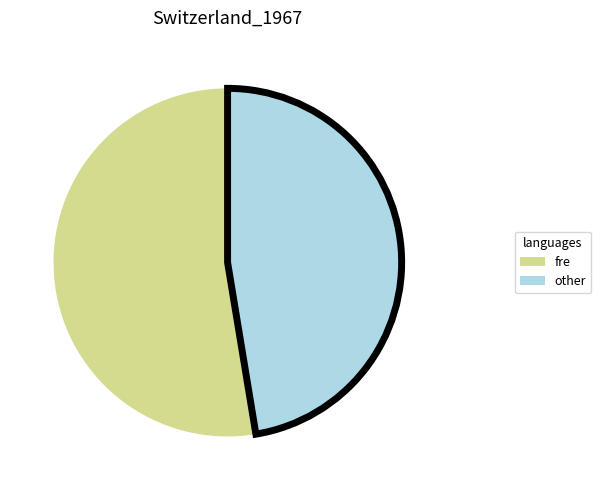

Rank the categories by value from lowest to highest.

other, fre